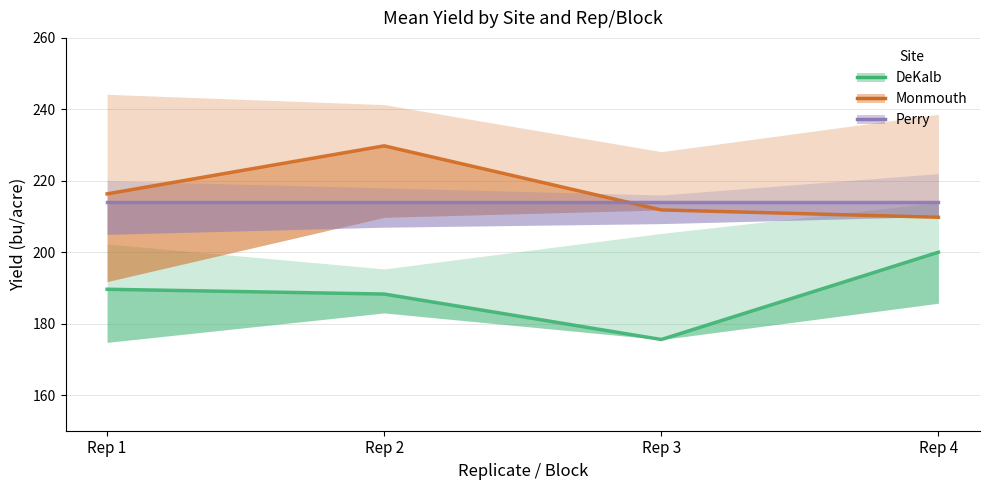

At how many categories does at least one series exceed 188?

4